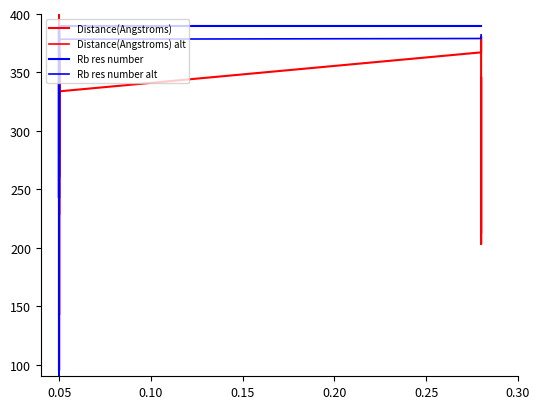

Which series has the largest total across all categories?

Rb res number